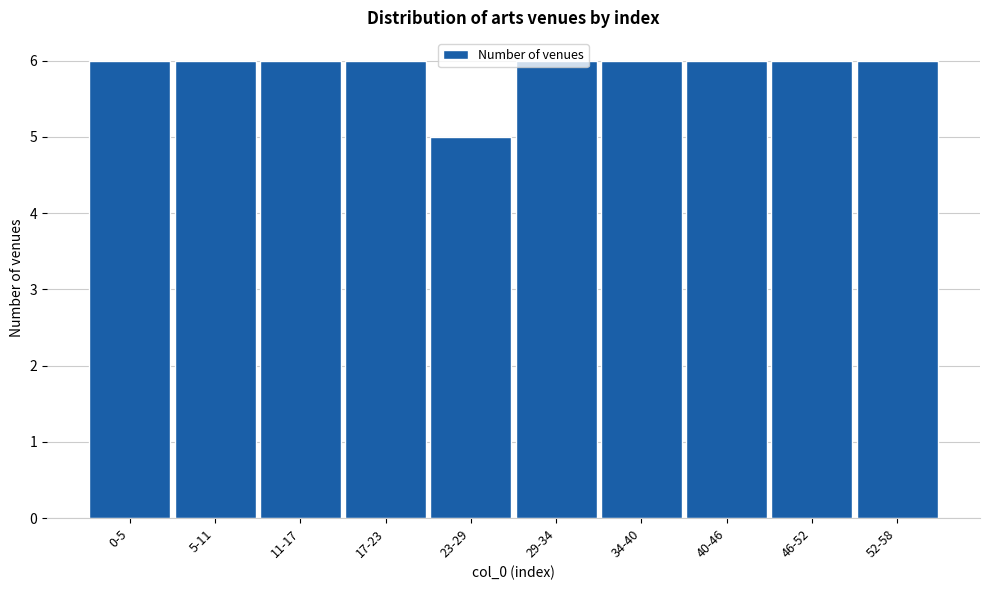

What is the minimum value shown in the chart?

5